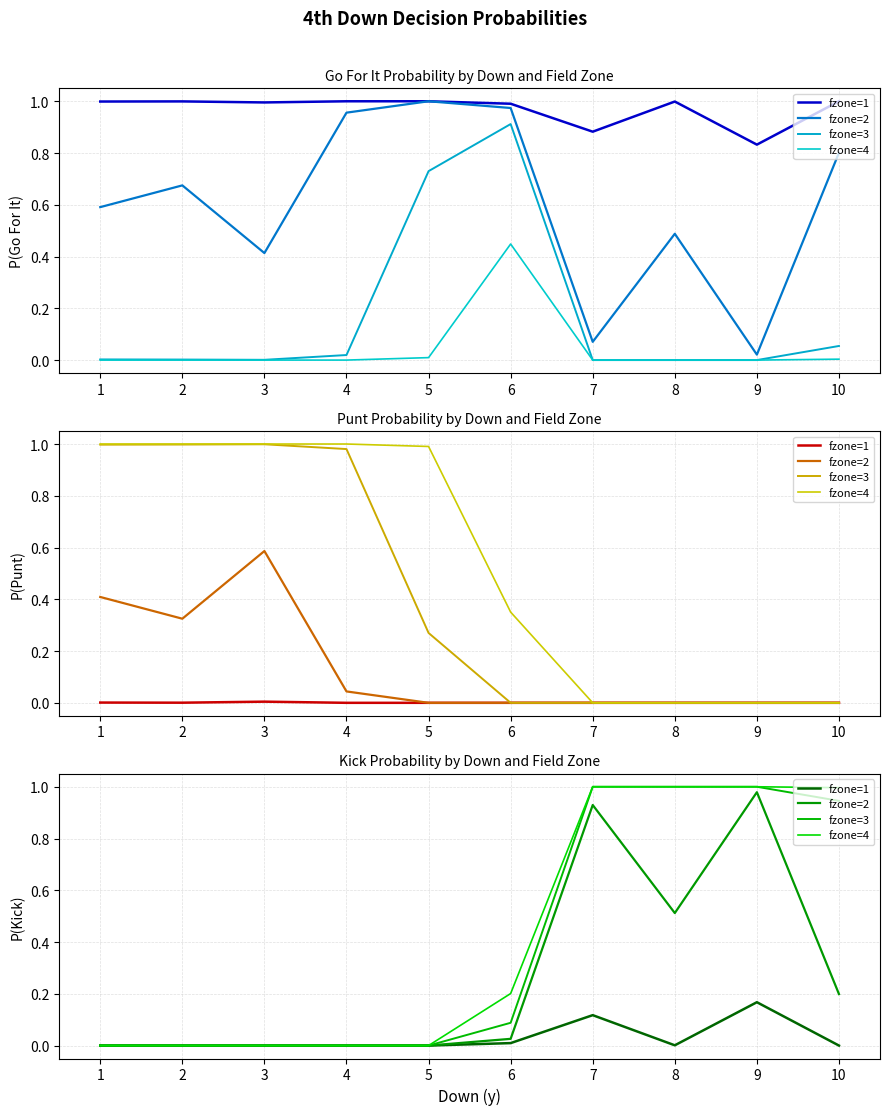

Which series has the largest range (max minus min)?

fzone=3